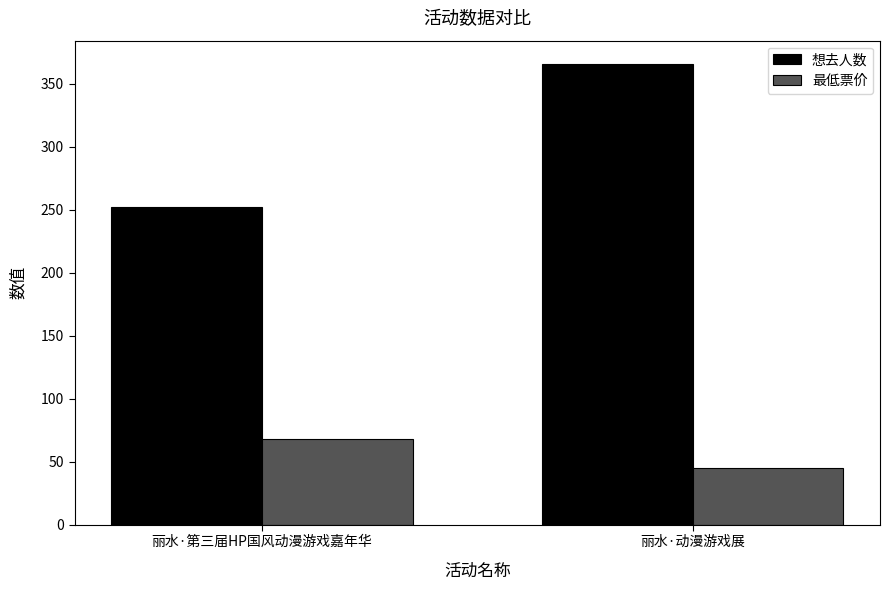

What is the label of the 1st bar from the left?

丽水·第三届HP国风动漫游戏嘉年华